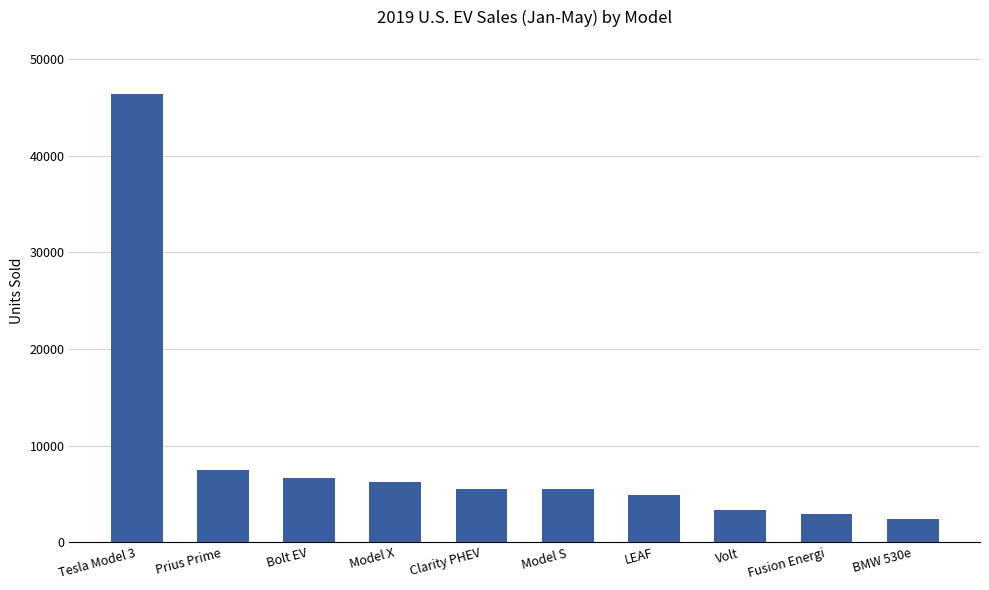

Is it true that the value at Bolt EV is 2107?

False